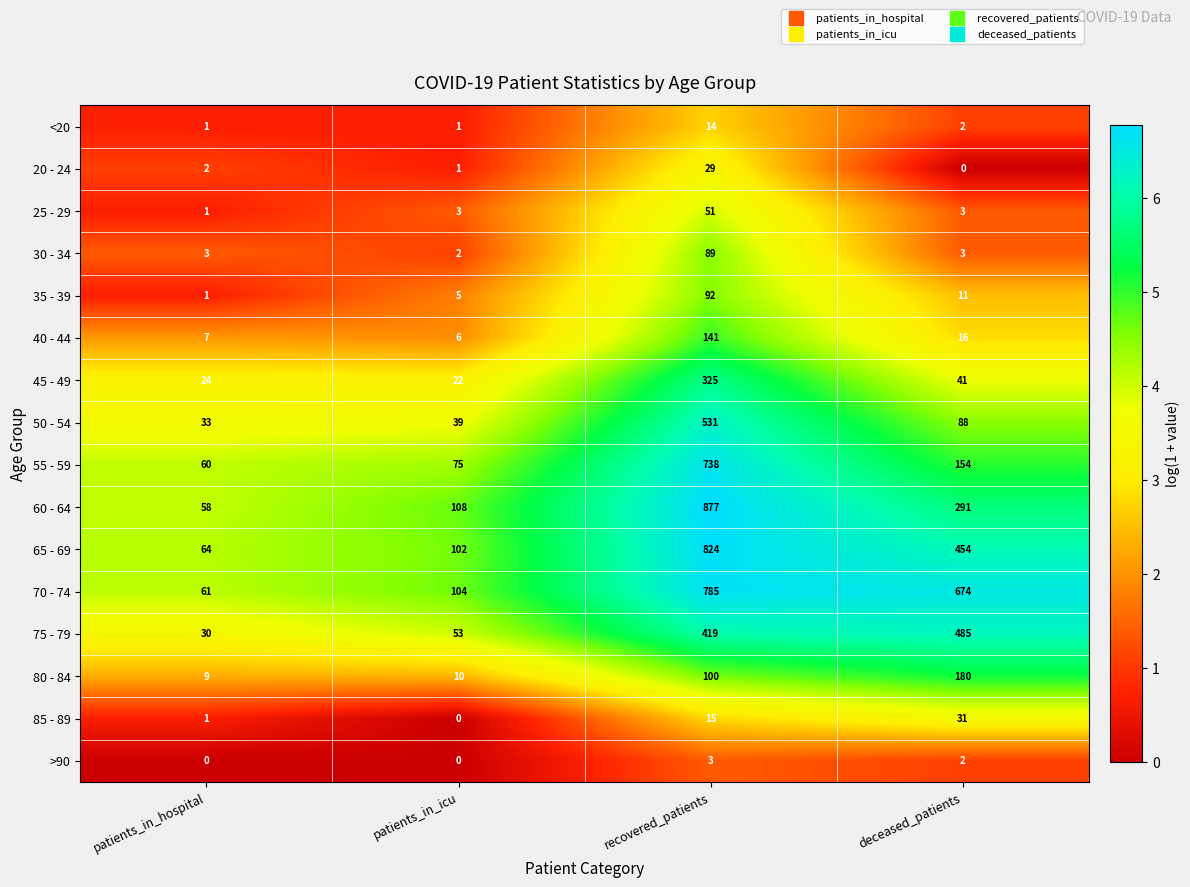

Is the value of 45 - 49 at patients_in_hospital greater than the value of >90 at patients_in_icu?

Yes